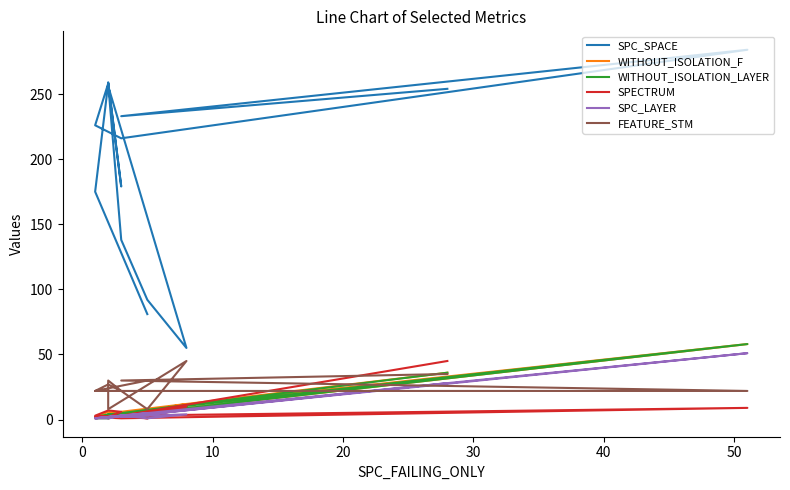

What is the total value across all series at 10?

297